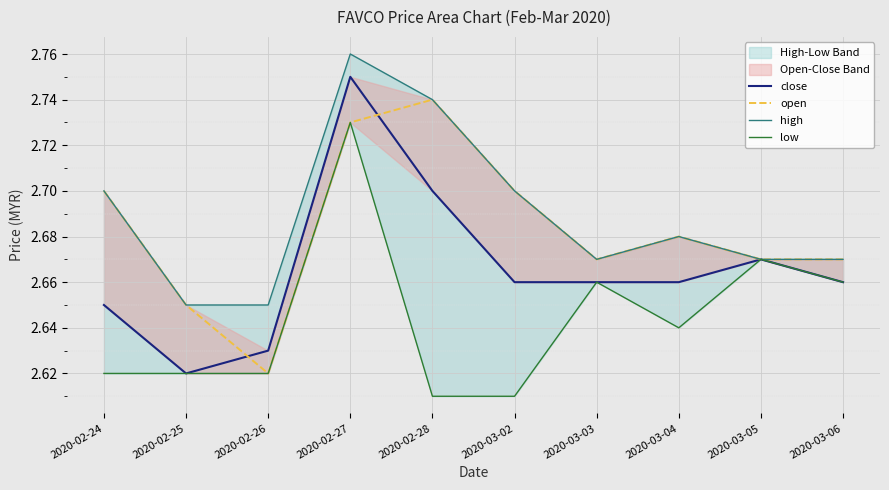

What is the average value of the open series?

2.7